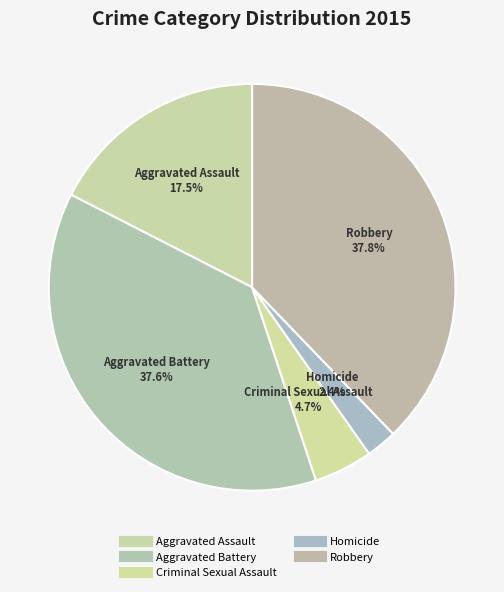

How many segments does this pie chart have?

5